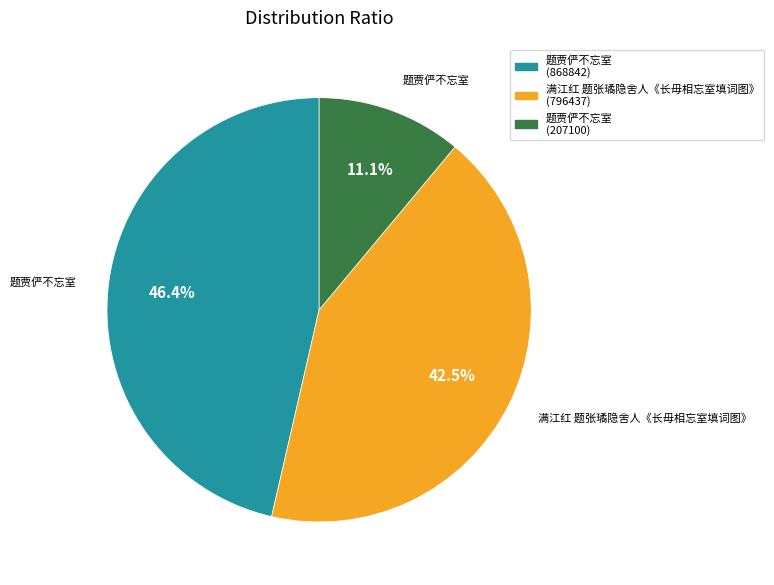

What is the largest slice in the pie chart?

题贾俨不忘室 (868842)